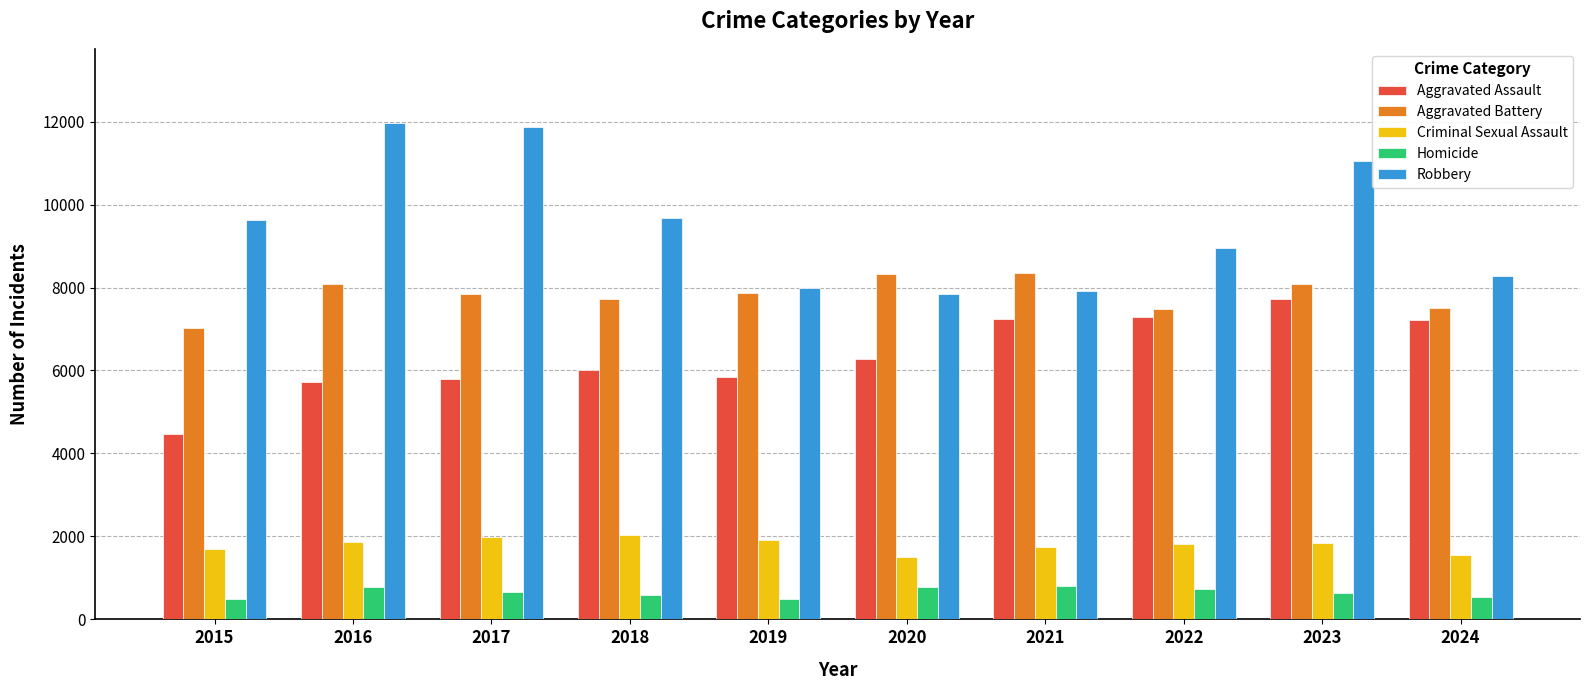

At 2018, list the series in order from largest to smallest.

Robbery, Aggravated Battery, Aggravated Assault, Criminal Sexual Assault, Homicide